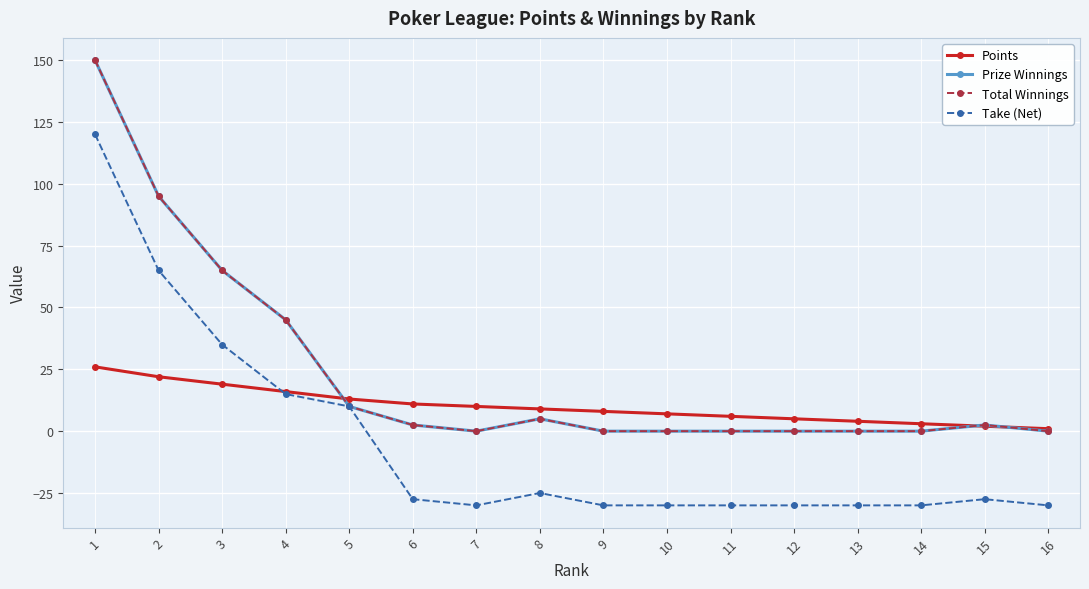

Where is the first local minimum for Total Winnings?

7